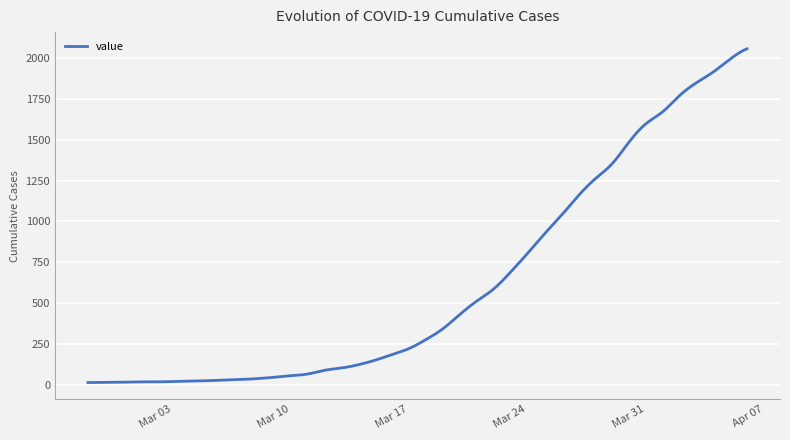

What is the maximum value shown in the chart?

2056.0